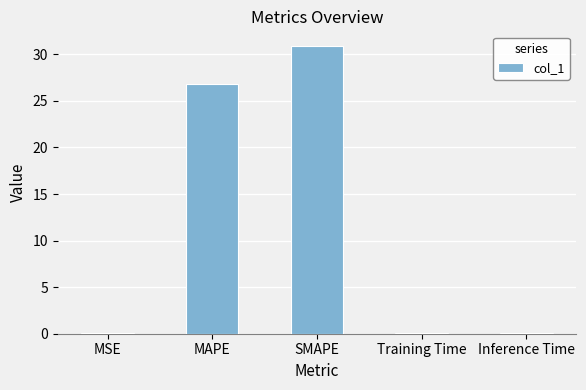

At which label is the value closest to 15?

MAPE